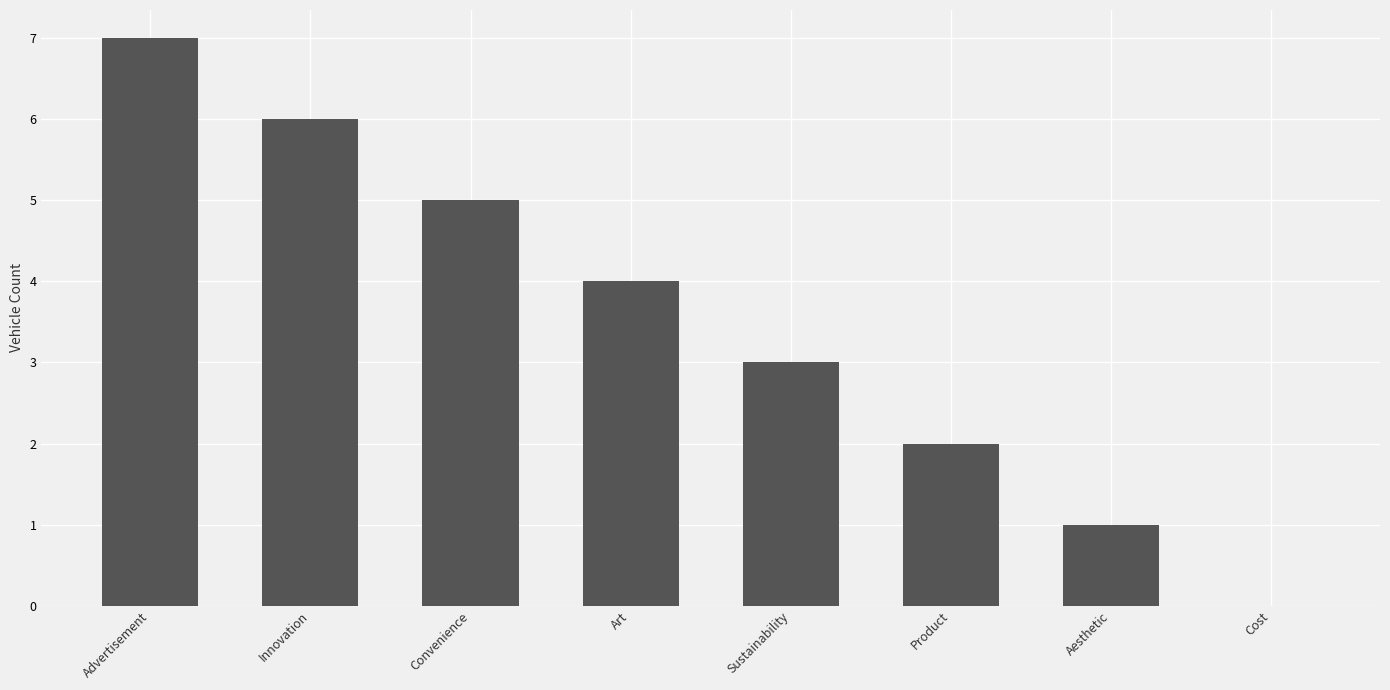

How many series are shown in this chart?

1